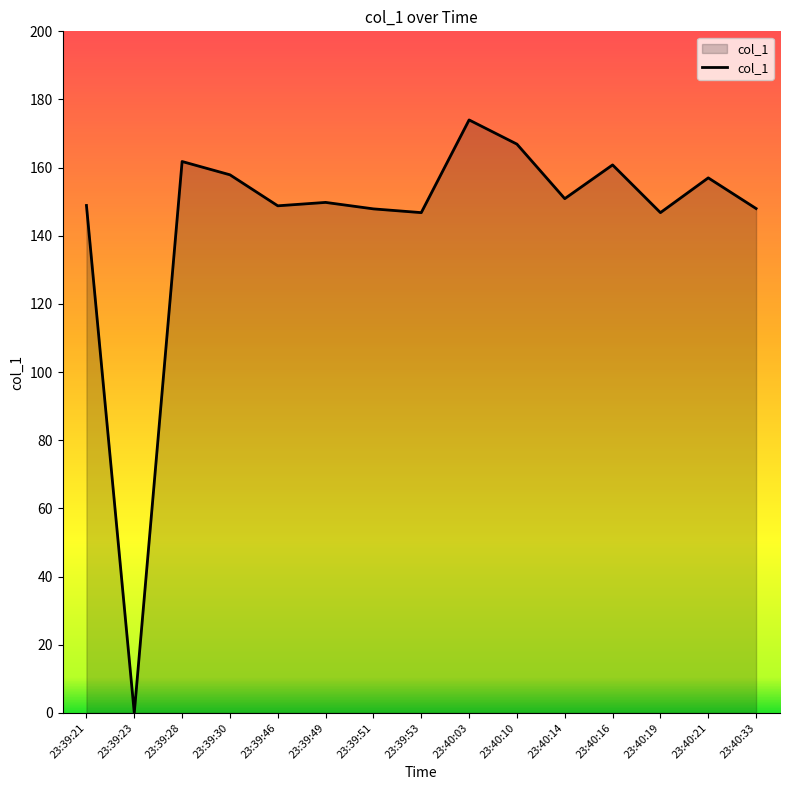

What value does the data have at 23:39:30?

157.9